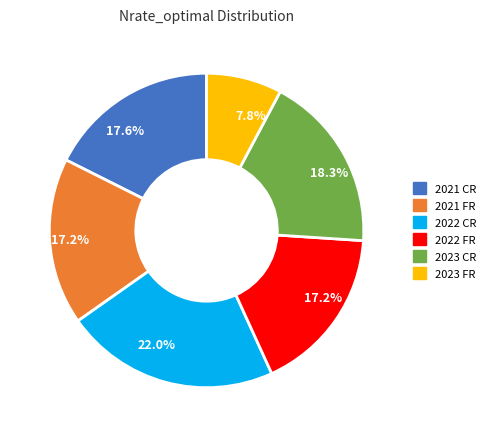

Between 2023 FR and 2022 CR, which is larger?

2022 CR